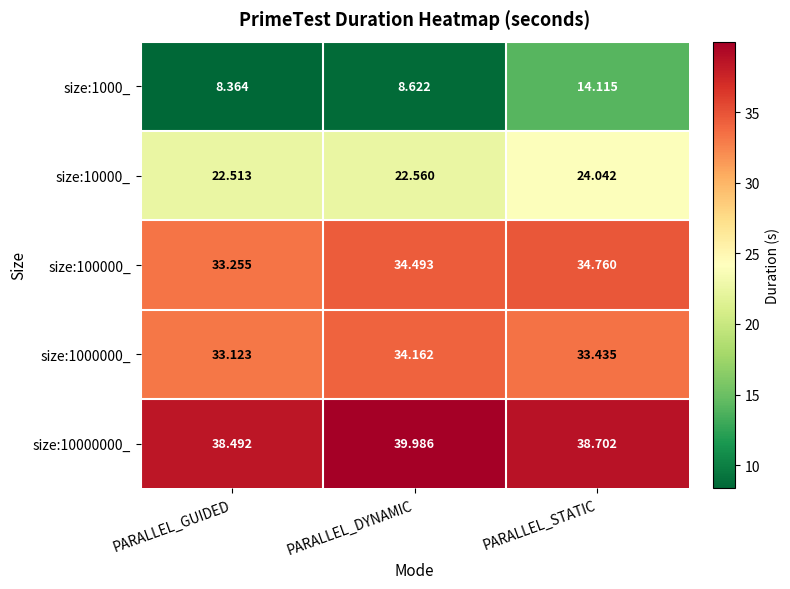

Where is size:1000_ nearest to the value 11?

PARALLEL_DYNAMIC